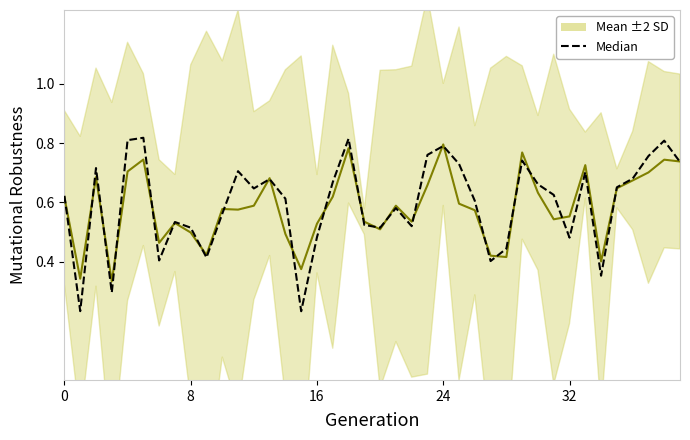

At how many categories does at least one series exceed 0?

40